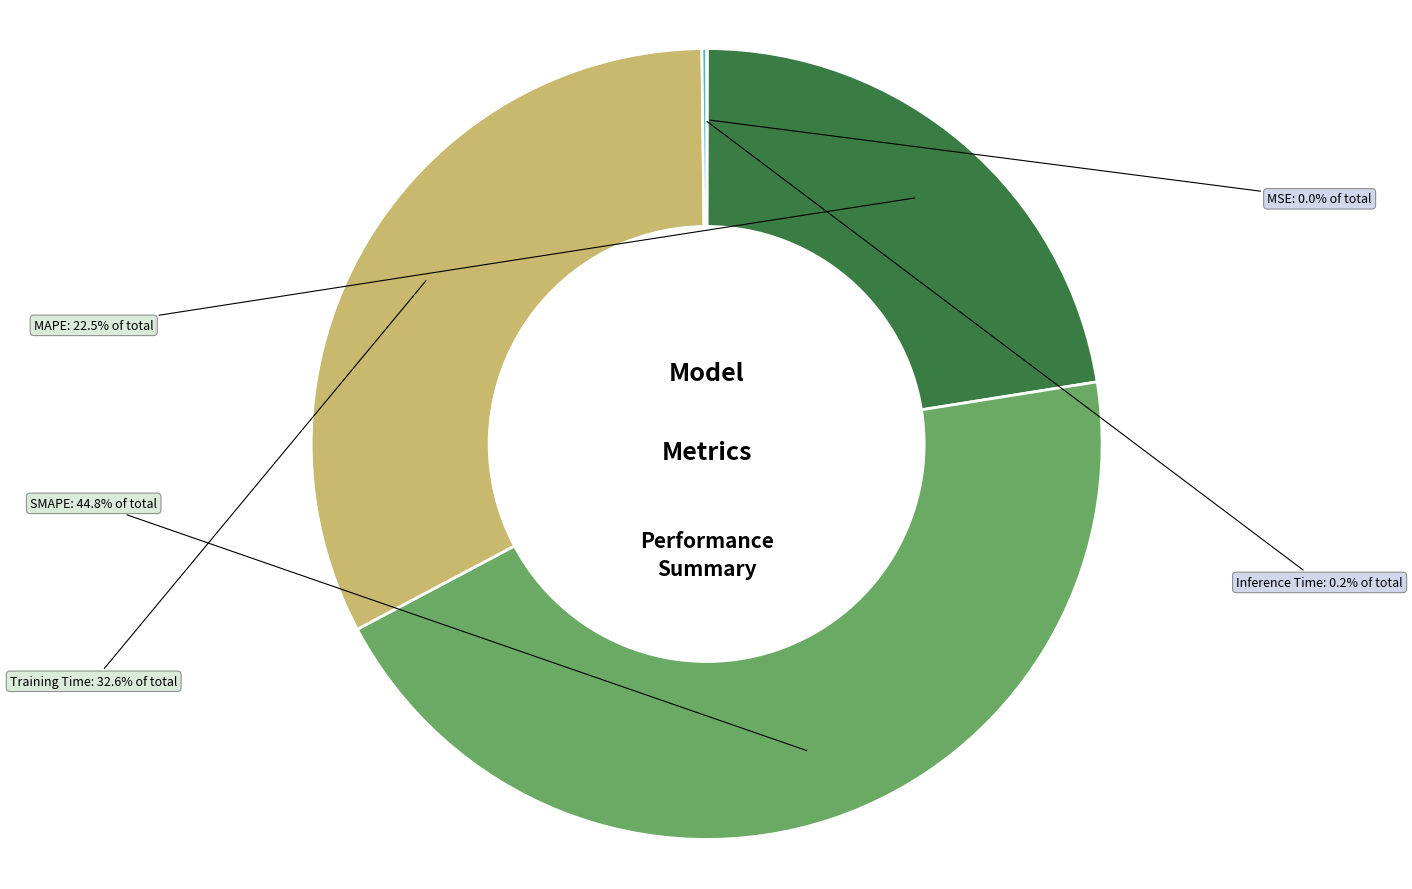

Between Training Time and MAPE, which is larger?

Training Time